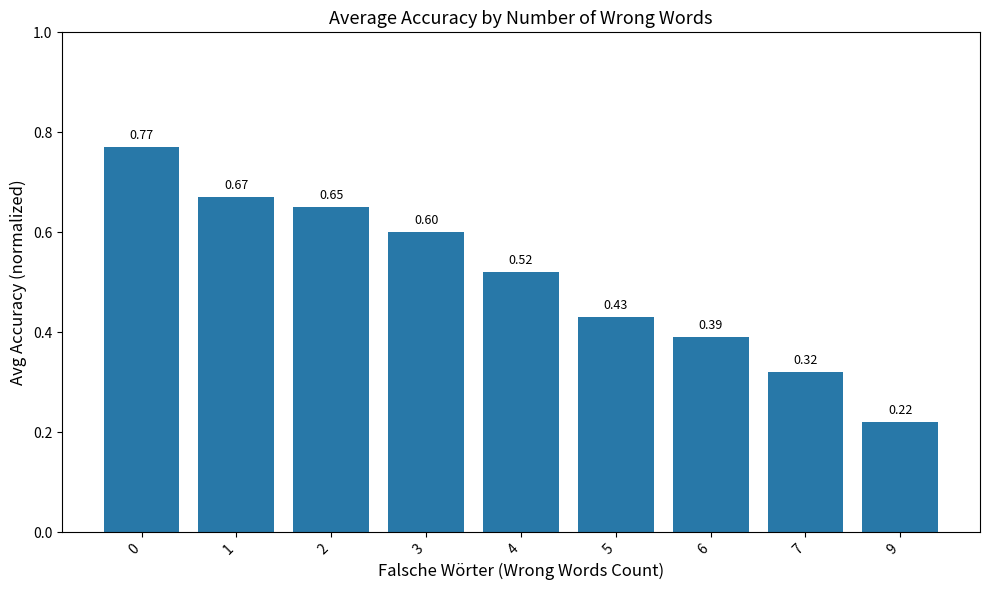

At which category does the chart reach its minimum across all series?

9